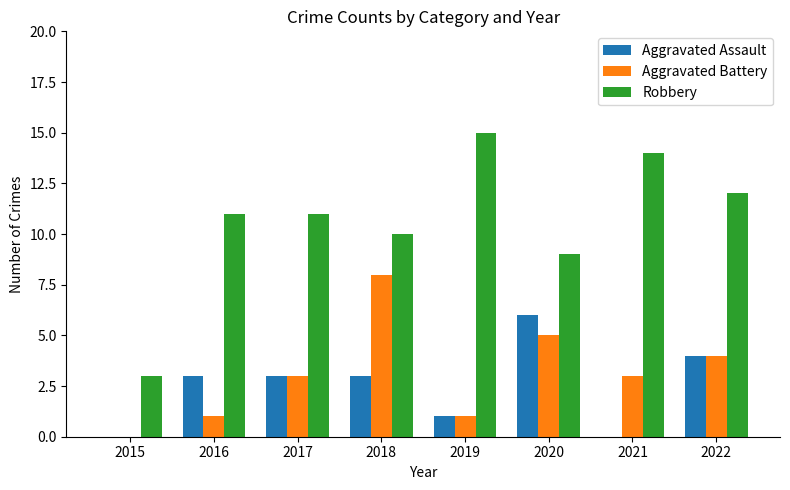

Is it true that Robbery equals 24 at 2019?

False